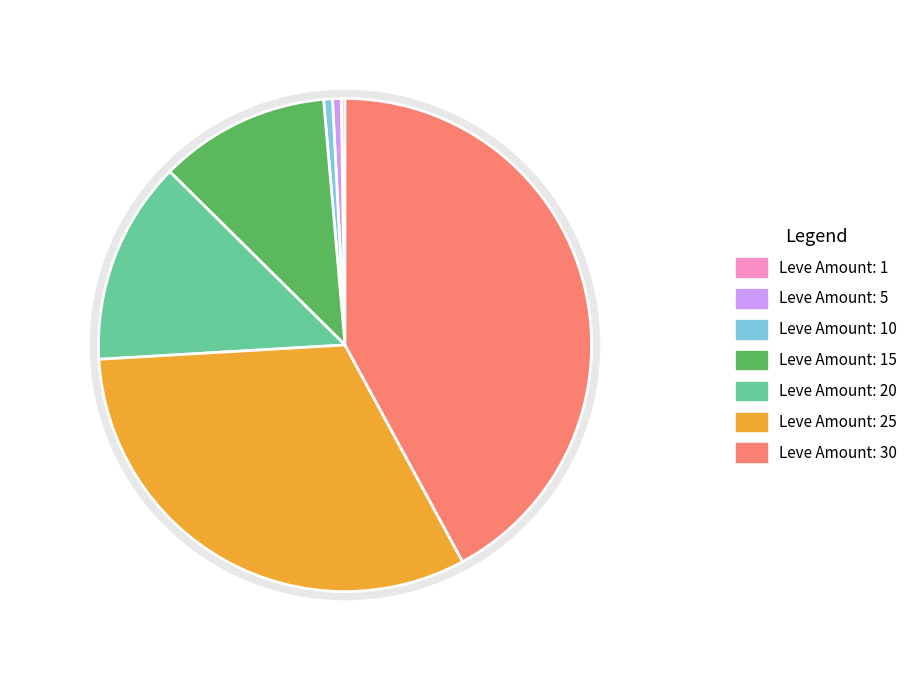

What is the change in value from 10 to 20?

+21970